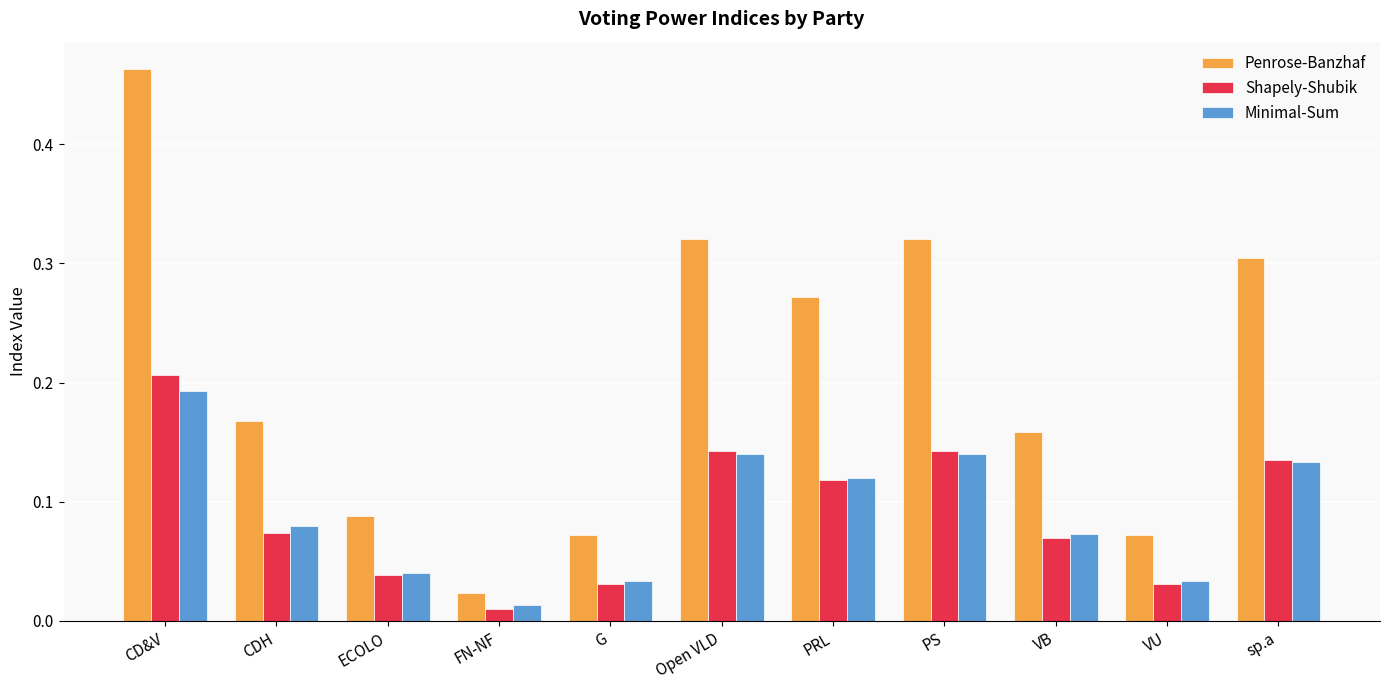

What is the total value across all series at Open VLD?

0.6